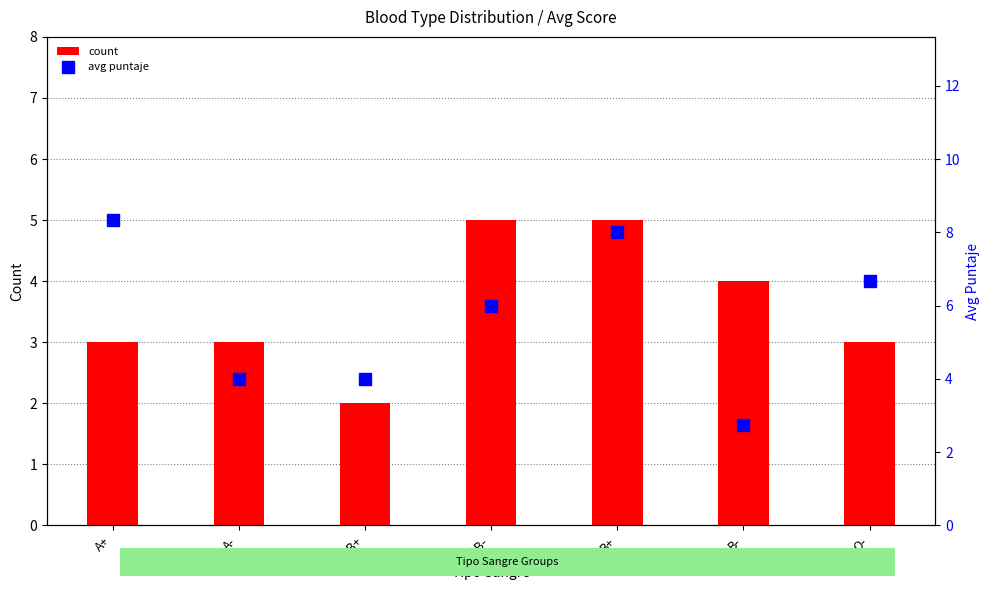

What is the approximate value of count at B+?

5